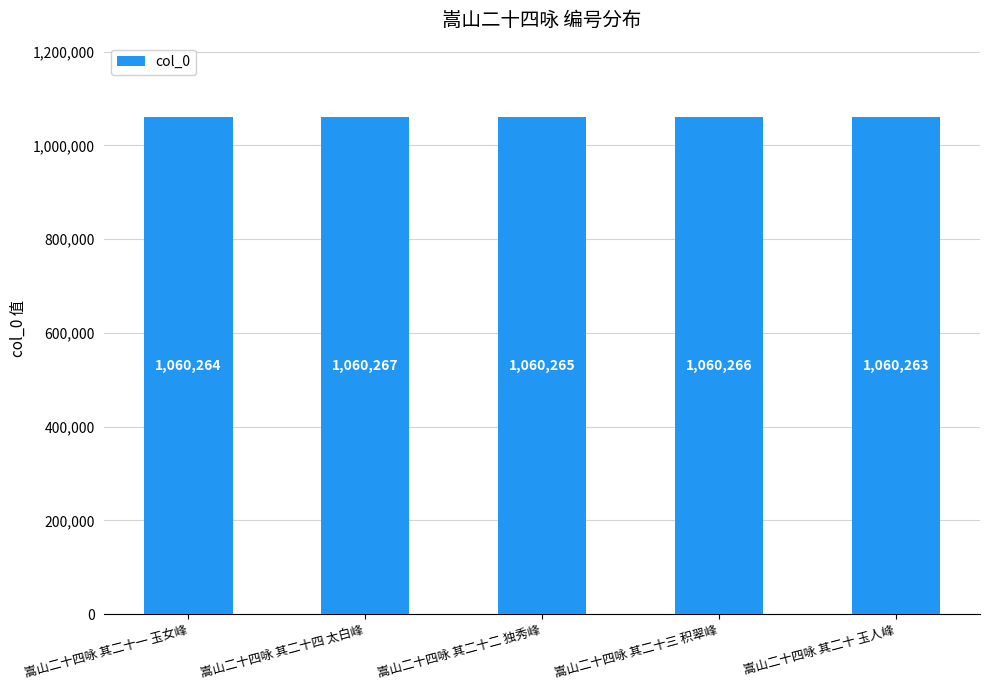

How many values are below 1060265?

2